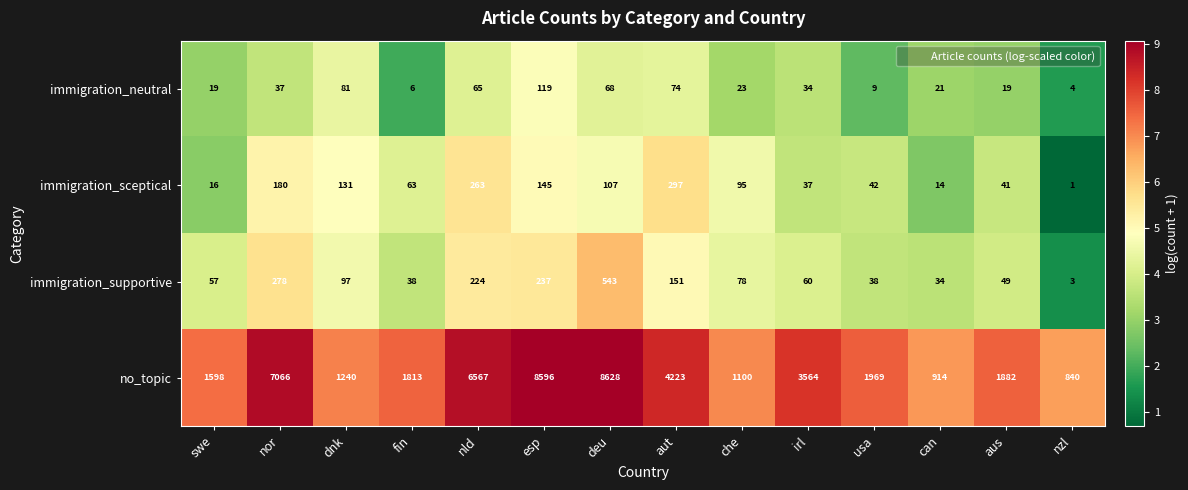

Which series has the largest total across all categories?

no_topic